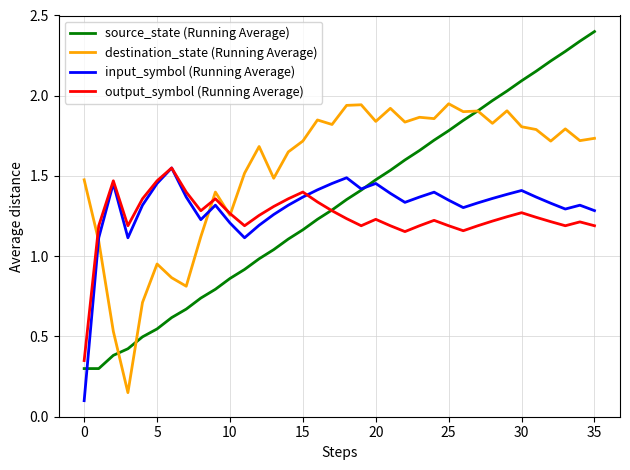

Which series has the largest total across all categories?

destination_state (Running Average)